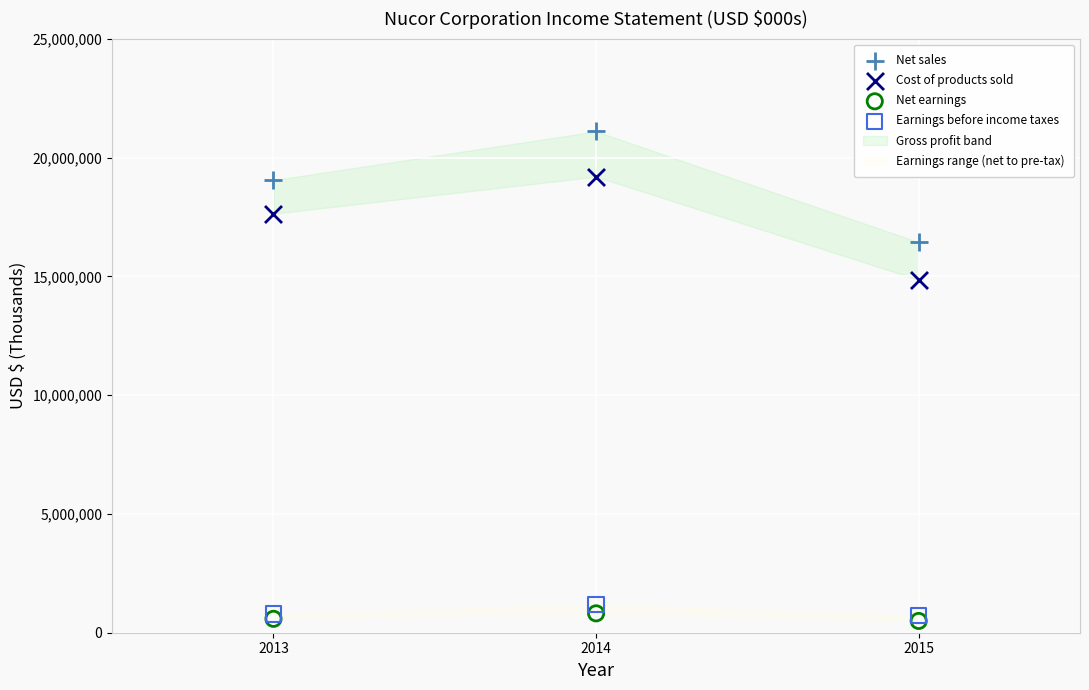

Across all series, what Y value is closest to 10800612?

14858014